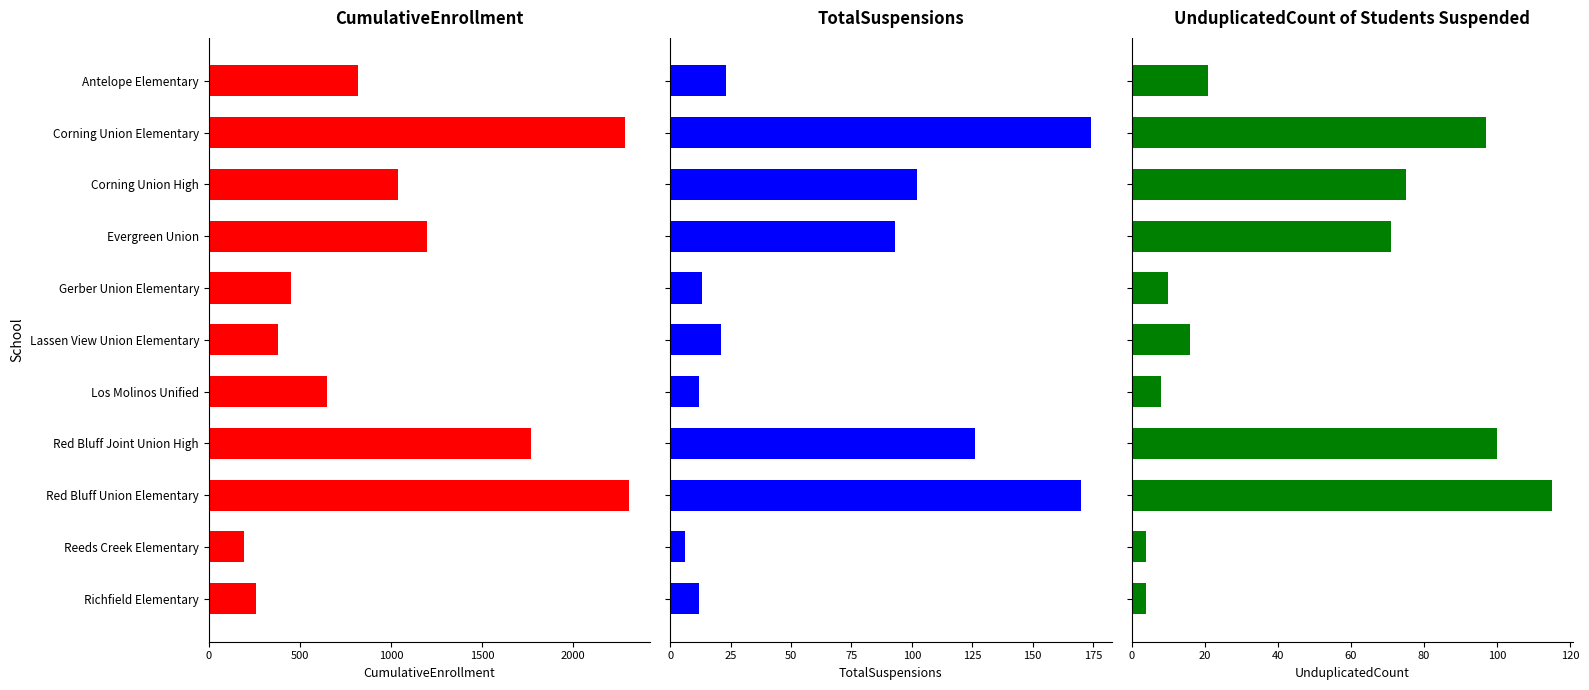

Which series changed the most between Lassen View Union Elementary and Red Bluff Union Elementary?

CumulativeEnrollment